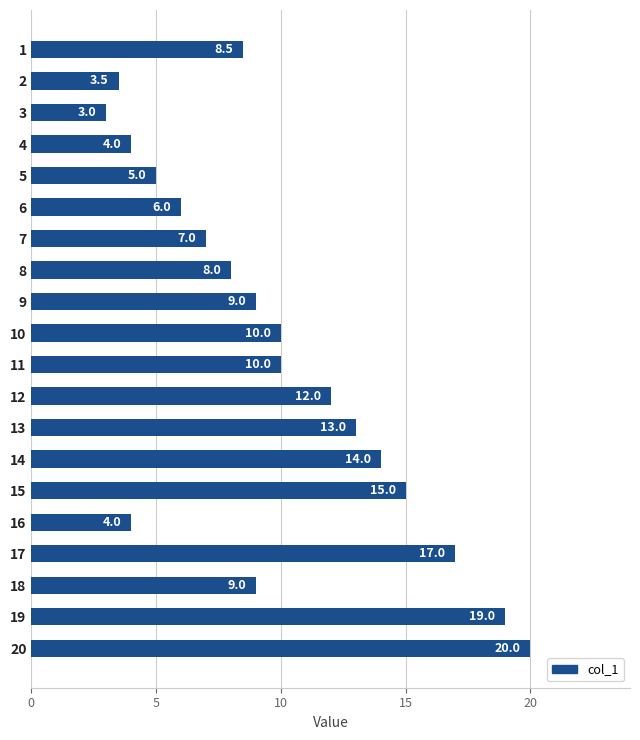

Reading top to bottom, list all the values displayed in this chart.

1=8.5	2=3.5	3=3.0	4=4.0	5=5.0	6=6.0	7=7.0	8=8.0	9=9.0	10=10.0	11=10.0	12=12.0	13=13.0	14=14.0	15=15.0	16=4.0	17=17.0	18=9.0	19=19.0	20=20.0